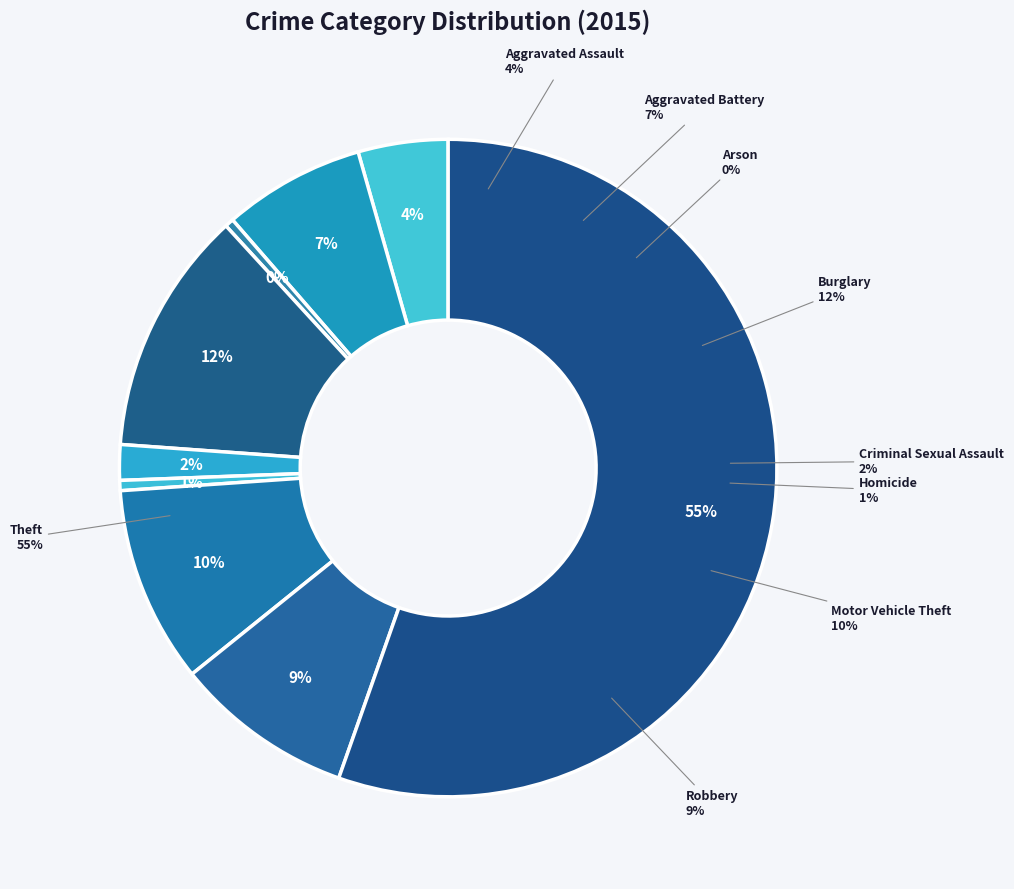

Is the sum of Burglary and Aggravated Assault greater than half?

No